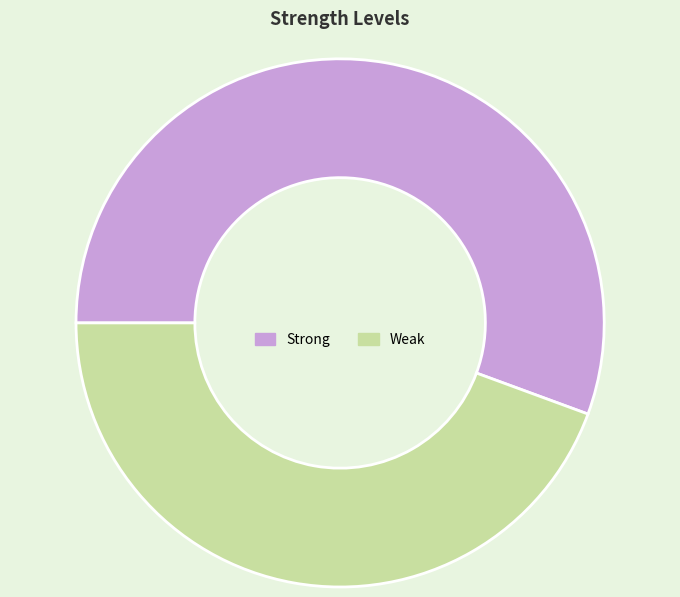

True or false: Strong accounts for 56% of the total.

True